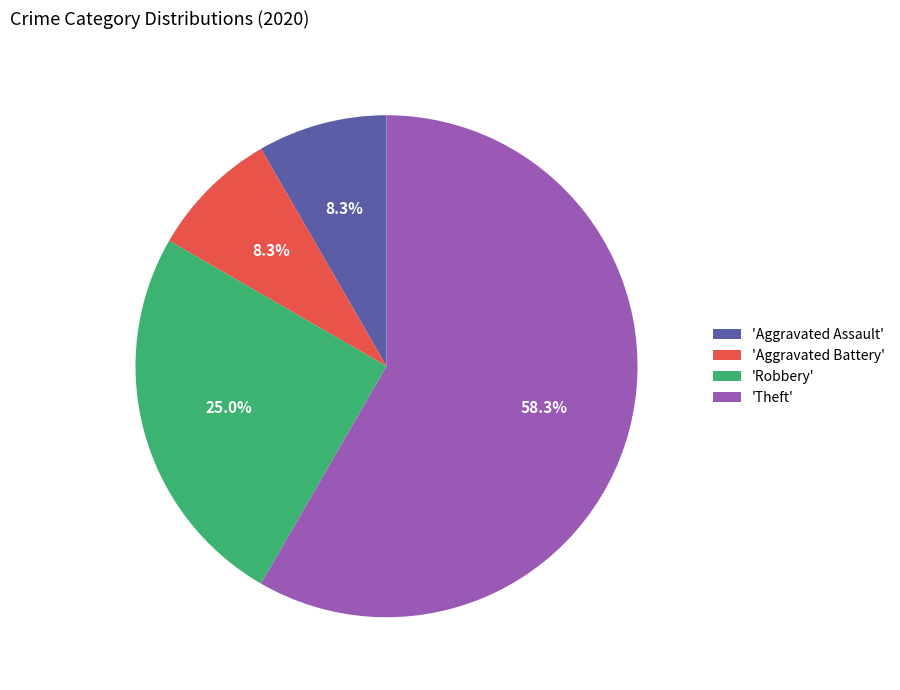

Which slice is the largest?

'Theft'